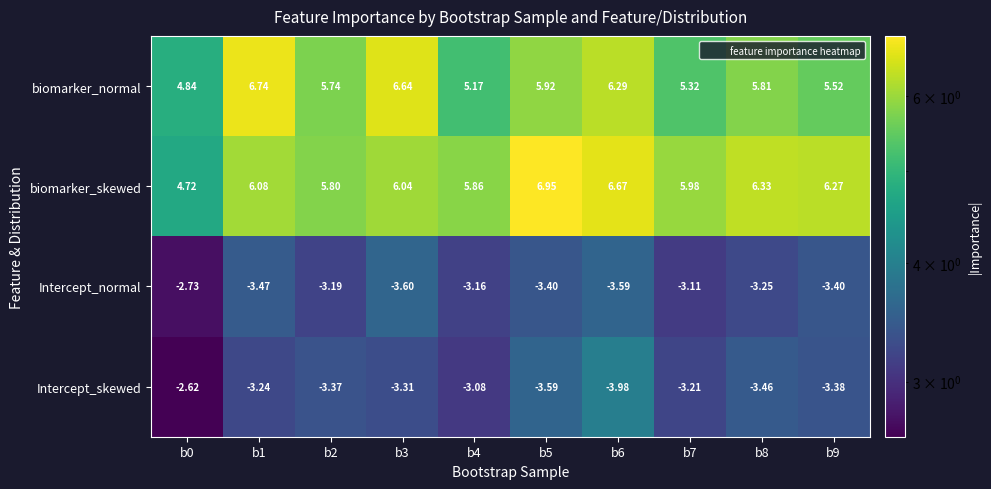

List the series in order of their peak value, highest first.

biomarker_skewed, biomarker_normal, Intercept_skewed, Intercept_normal